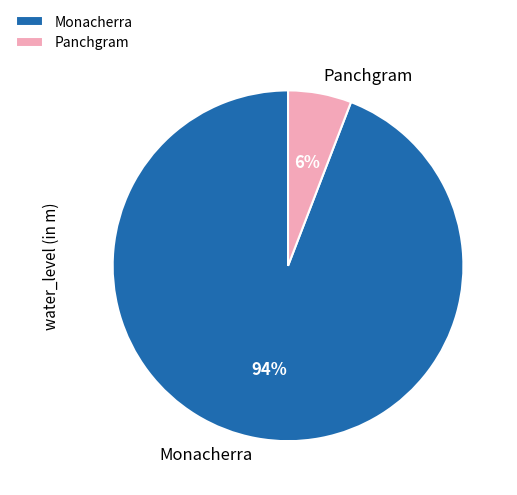

Does Monacherra represent more than half of the total?

Yes